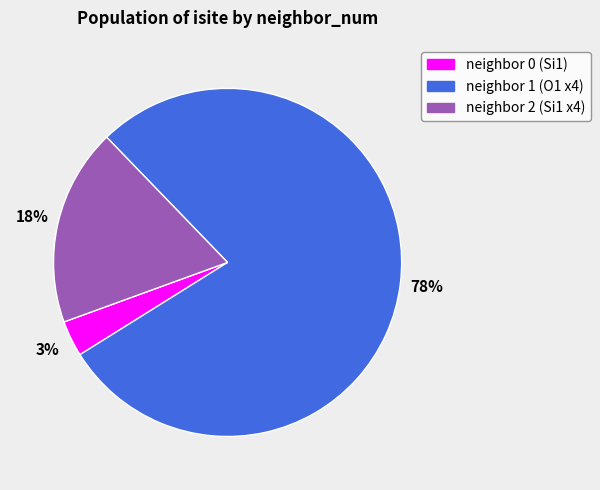

To the nearest percent, what is the average slice percentage?

33%